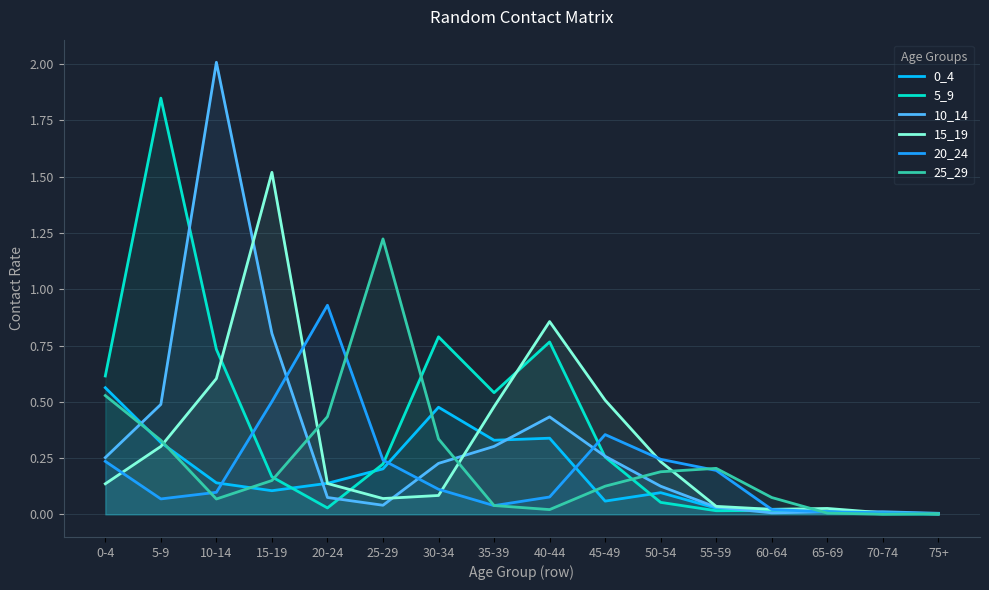

What position from the right is 50-54?

6